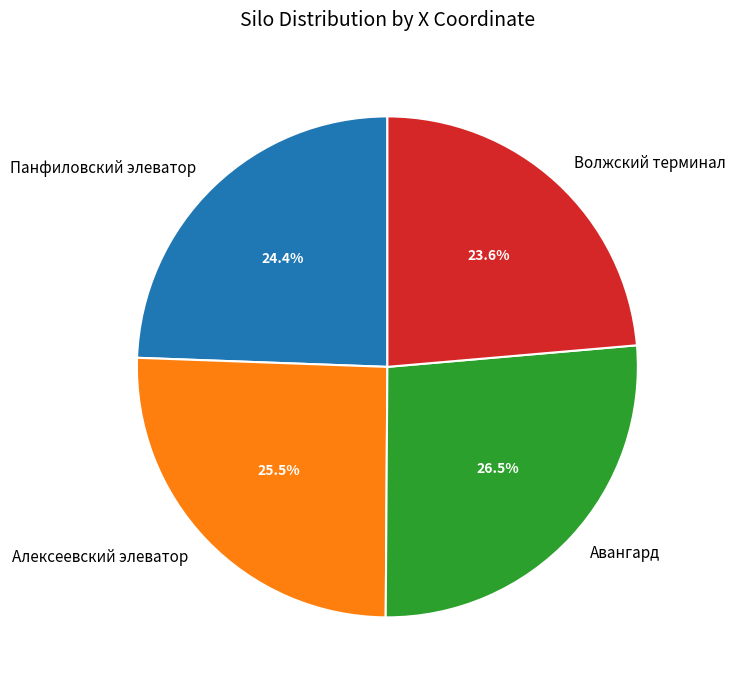

Combined, what portion of the pie is Алексеевский элеватор and Панфиловский элеватор?

49.9%